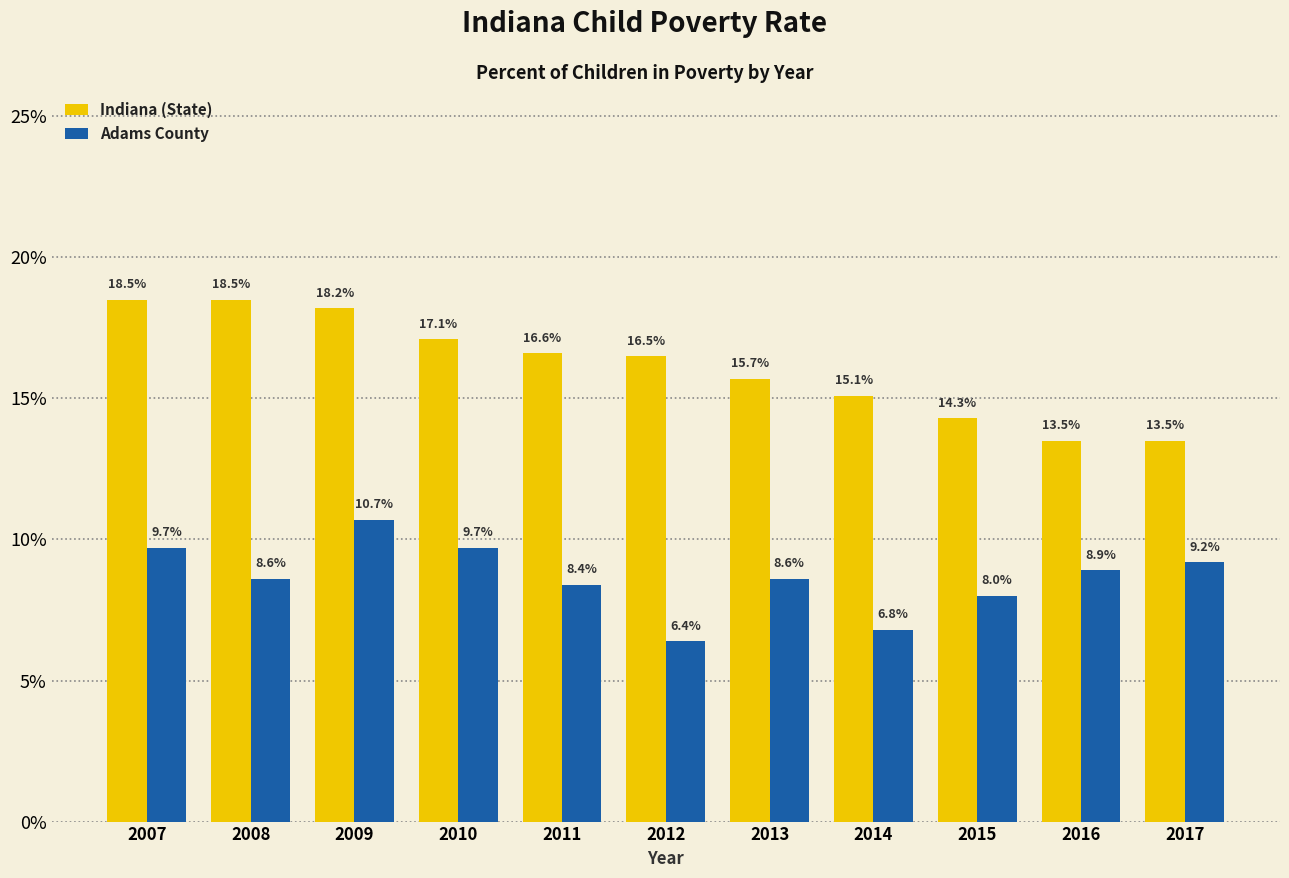

What are all the series names shown in the legend?

Indiana (State), Adams County